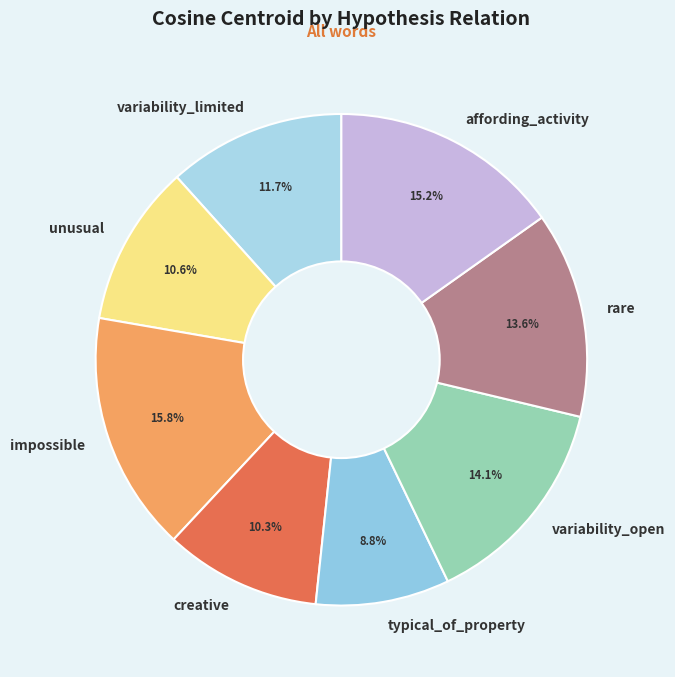

To the nearest percent, what is the average slice percentage?

12%